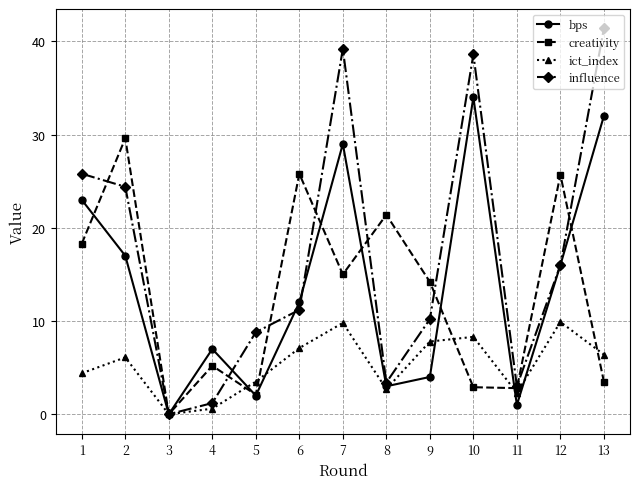

In ict_index, how many points are lower than both neighbors (excluding endpoints)?

3